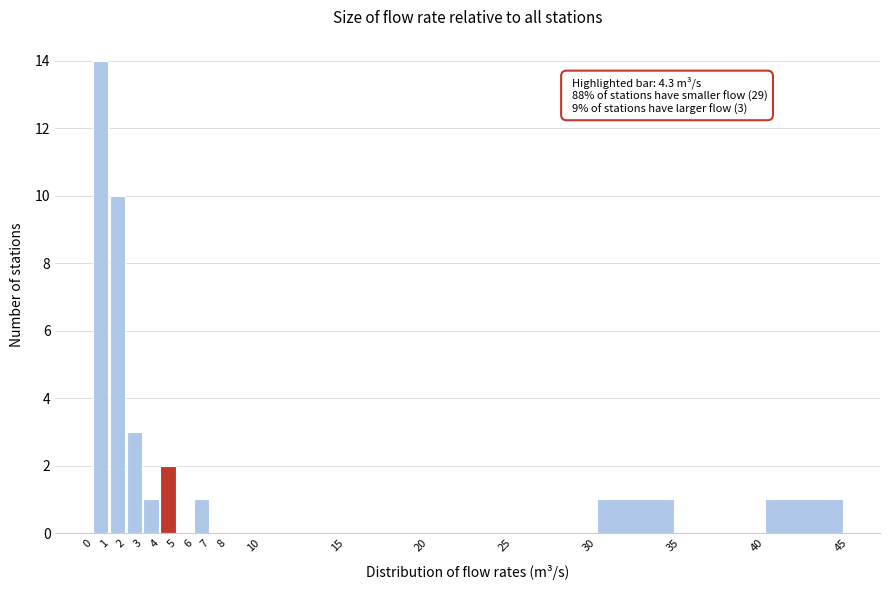

Over which range of the x-axis is the bar tallest?

0 to 1